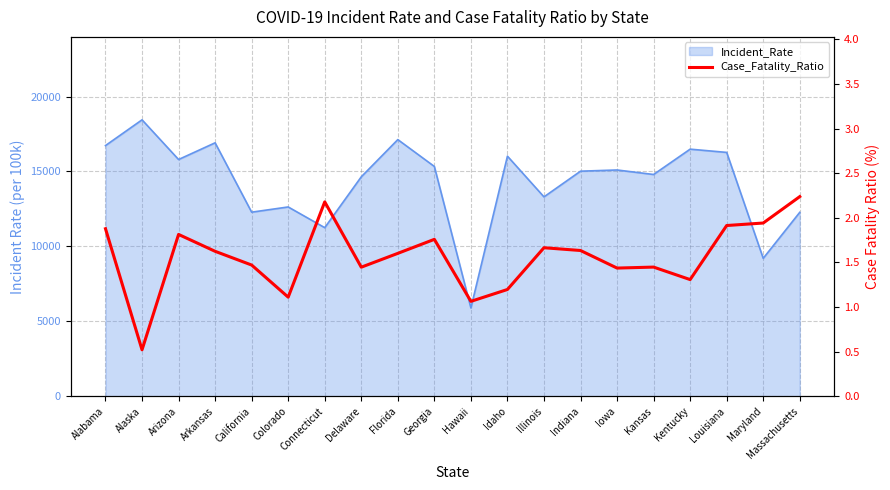

Approximately how many times larger is the value at Hawaii compared to Illinois?

0.6